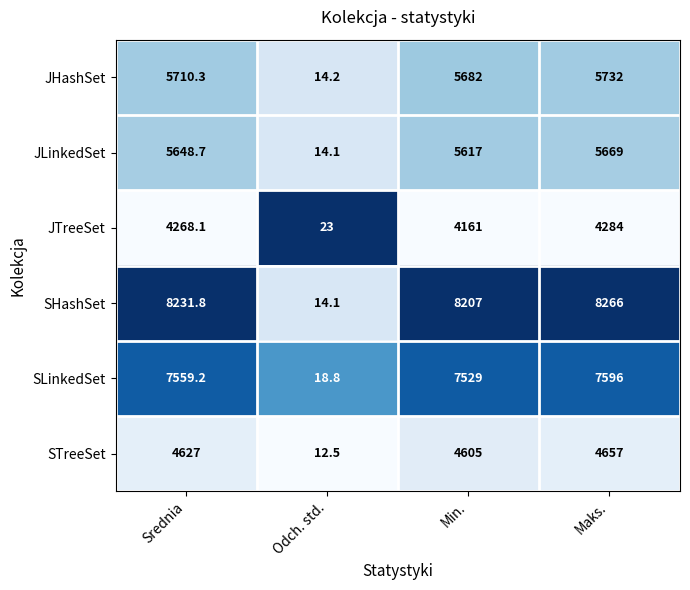

At which label does JLinkedSet first exceed 5648?

Srednia